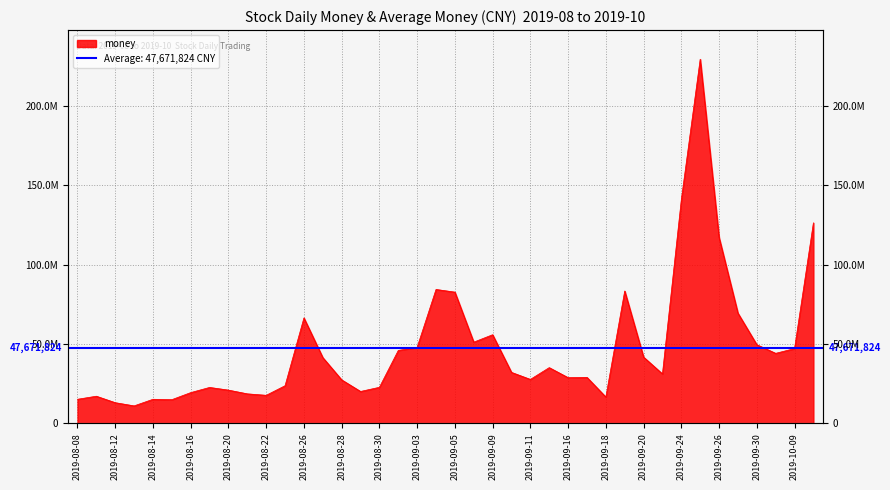

What is the value of the 11th point from the left?

17714142.5